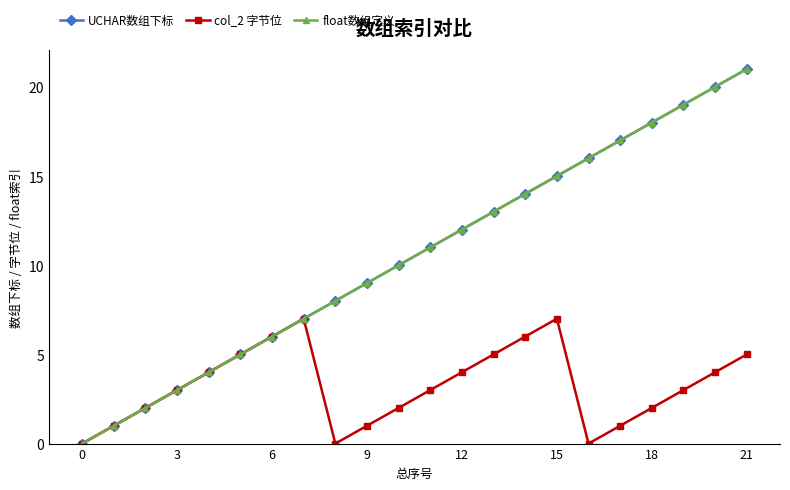

Is this an area chart (filled region under the line)?

No